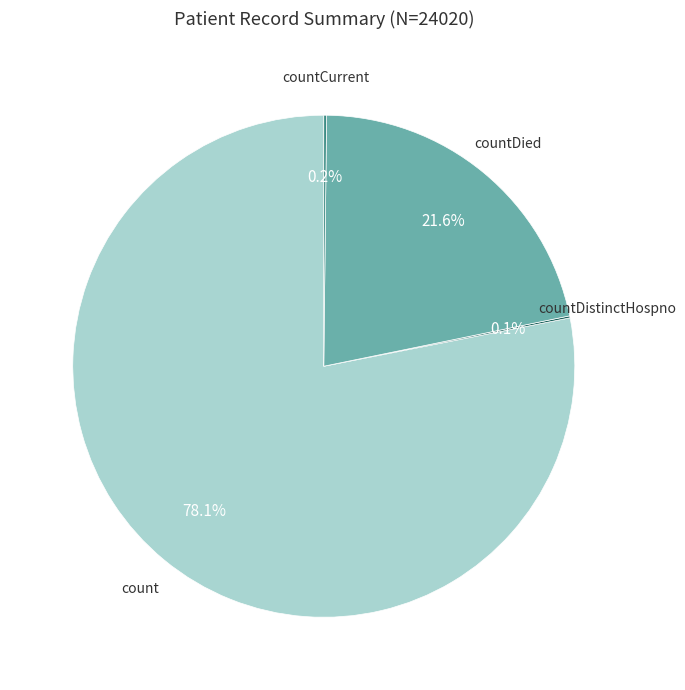

Between countDied and count, which is larger?

count